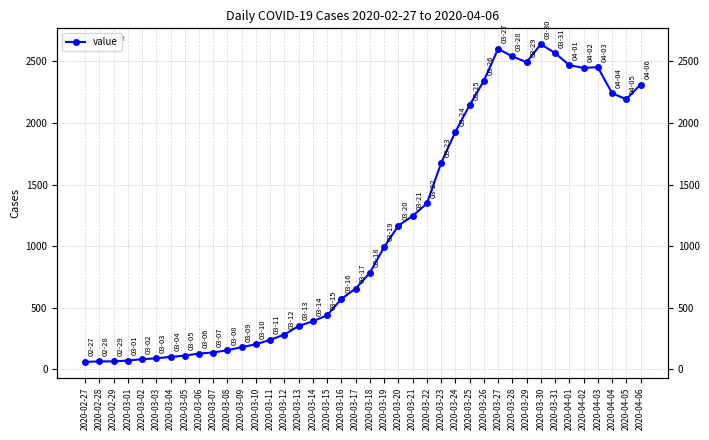

How many points are lower than both their immediate neighbors (excluding endpoints)?

3